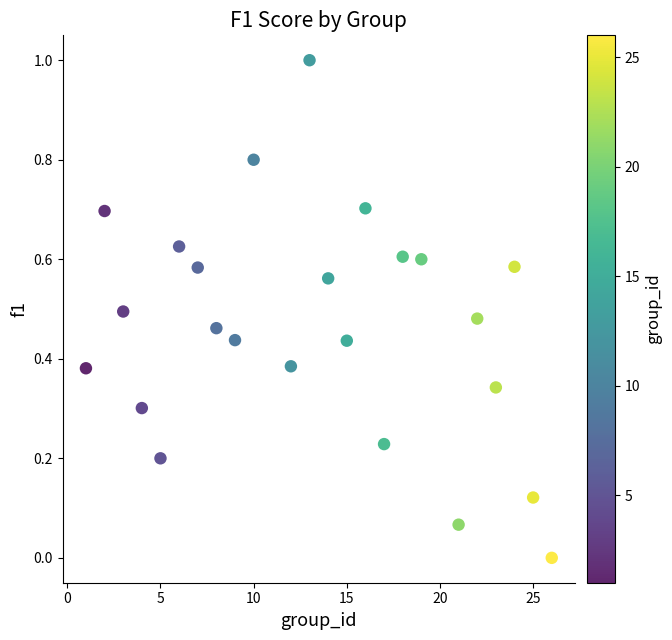

What is the range of Y values (max minus min)?

1.0